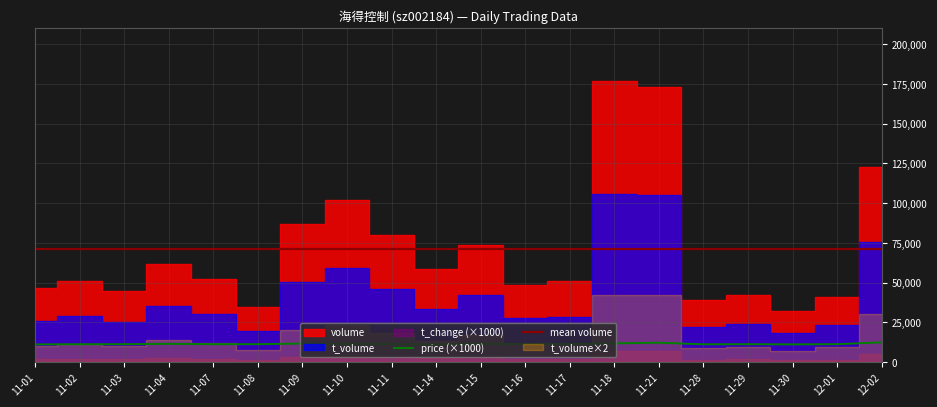

The mean volume series shows 70917.9 at 11-01. True or false?

True